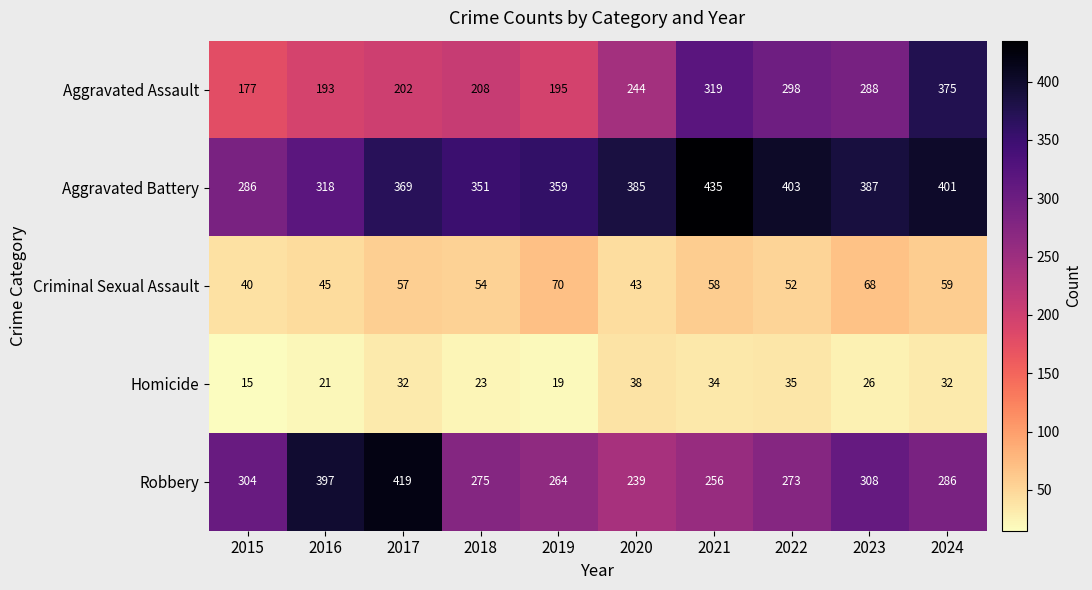

Rank the series by their maximum value, from lowest to highest.

Homicide, Criminal Sexual Assault, Aggravated Assault, Robbery, Aggravated Battery